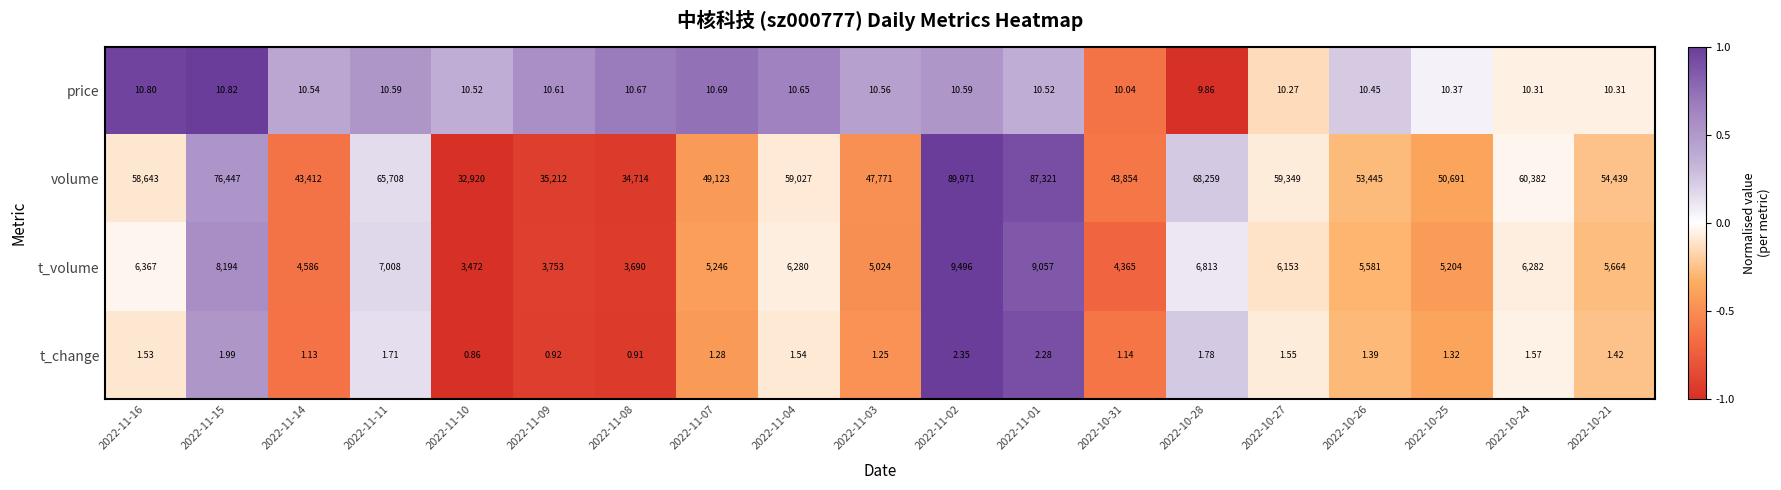

Which series changed the most between 2022-11-01 and 2022-10-25?

volume